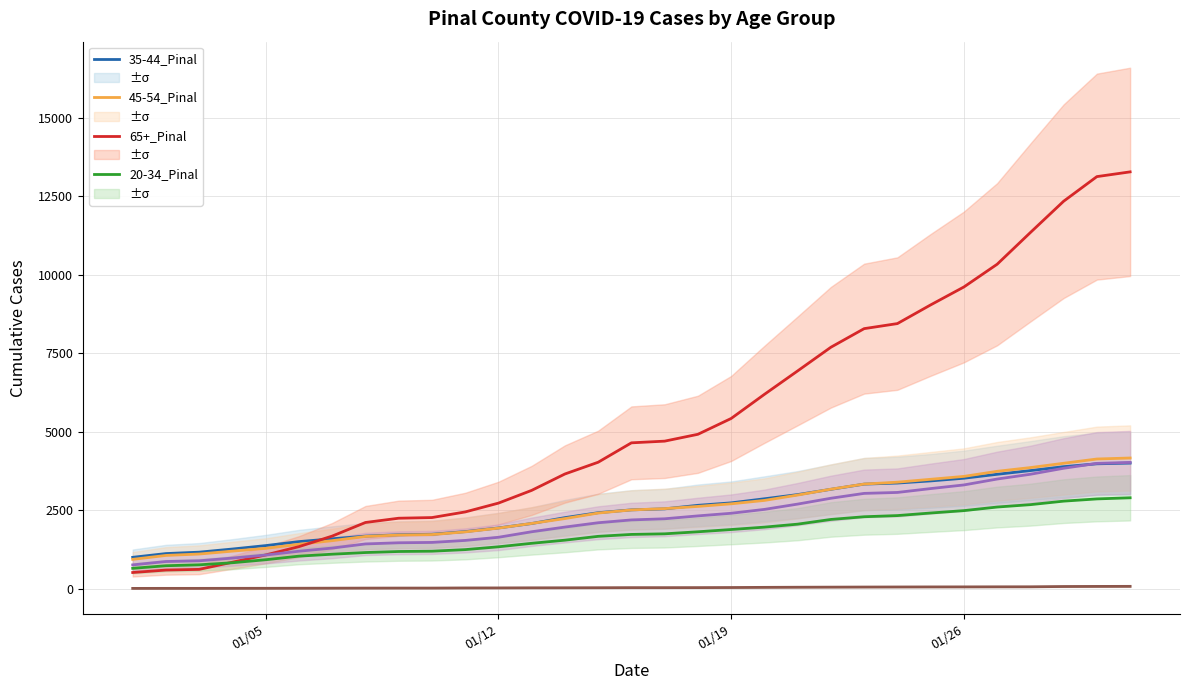

Reading left to right, transcribe all the data shown in this chart.

35-44_Pinal: 995	1114	1159	1259	1368	1495	1585	1670	1713	1729	1813	1930	2071	2259	2416	2506	2538	2651	2729	2859	2993	3161	3326	3360	3428	3514	3639	3757	3882	3973	3996
45-54_Pinal: 930	1055	1100	1192	1280	1411	1525	1660	1705	1720	1805	1925	2074	2229	2405	2504	2546	2616	2699	2807	2978	3165	3328	3388	3480	3572	3734	3853	3990	4126	4158
65+_Pinal: 511	589	611	839	1070	1335	1671	2104	2240	2261	2440	2721	3127	3649	4023	4641	4695	4913	5417	6185	6932	7686	8278	8439	9034	9605	10329	11339	12336	13120	13271
20-34_Pinal: 644	727	756	822	918	1032	1094	1147	1180	1190	1240	1330	1441	1541	1663	1724	1743	1808	1880	1956	2051	2201	2287	2324	2406	2482	2596	2672	2784	2855	2891
55-64_Pinal: 754	861	884	971	1067	1189	1289	1421	1458	1469	1533	1633	1809	1958	2096	2186	2222	2314	2398	2521	2690	2876	3031	3061	3184	3300	3488	3640	3831	3987	4017
<20_Pinal: 5	6	6	7	8	10	12	14	15	15	19	20	23	24	26	29	29	30	33	38	42	45	48	50	52	53	55	56	65	68	70